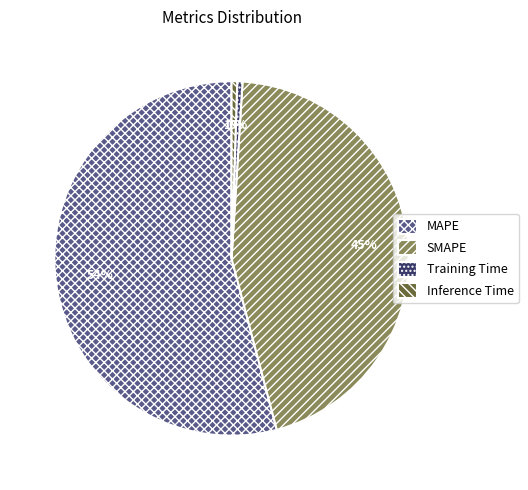

Is the sum of Training Time and SMAPE greater than half?

No